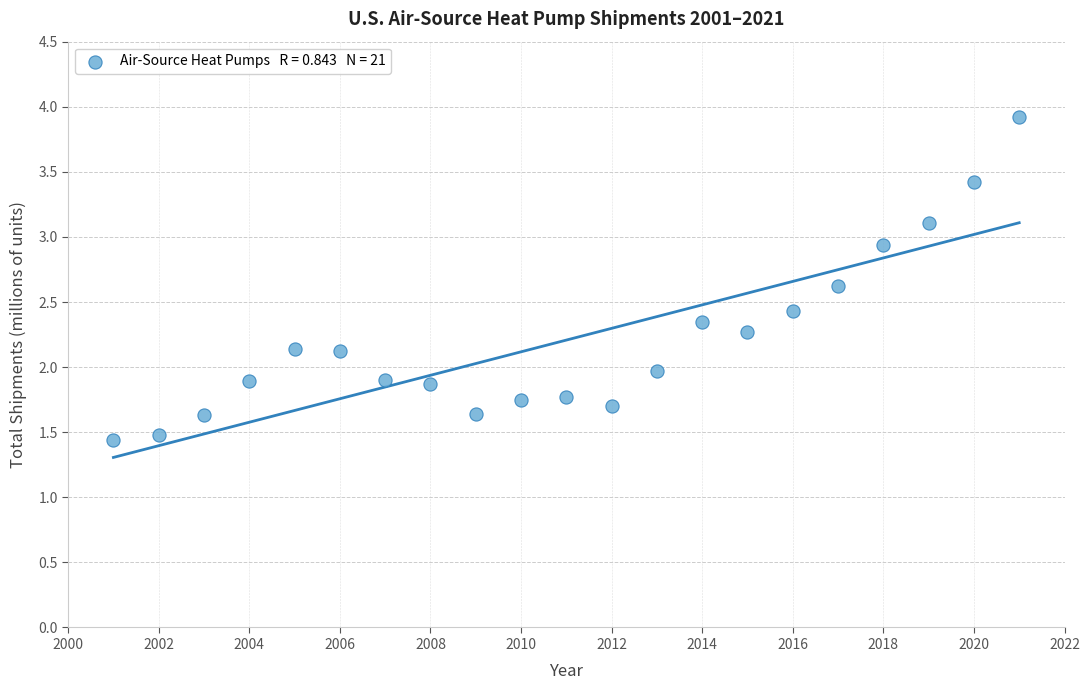

What is the range of Y values (max minus min)?

2.5